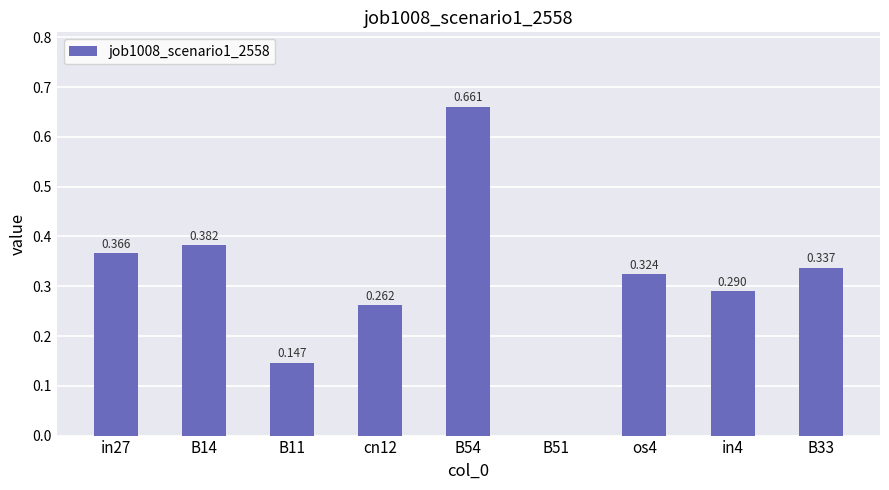

How many positive values are there?

8